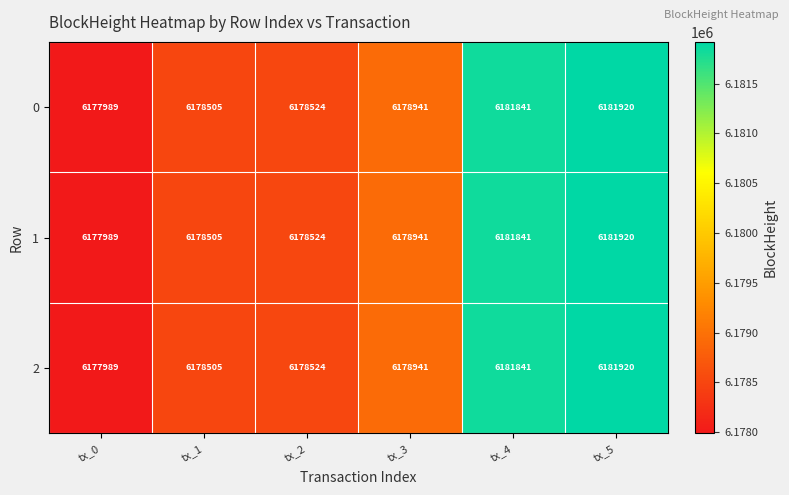

What is the average value of the 2 series?

6179620